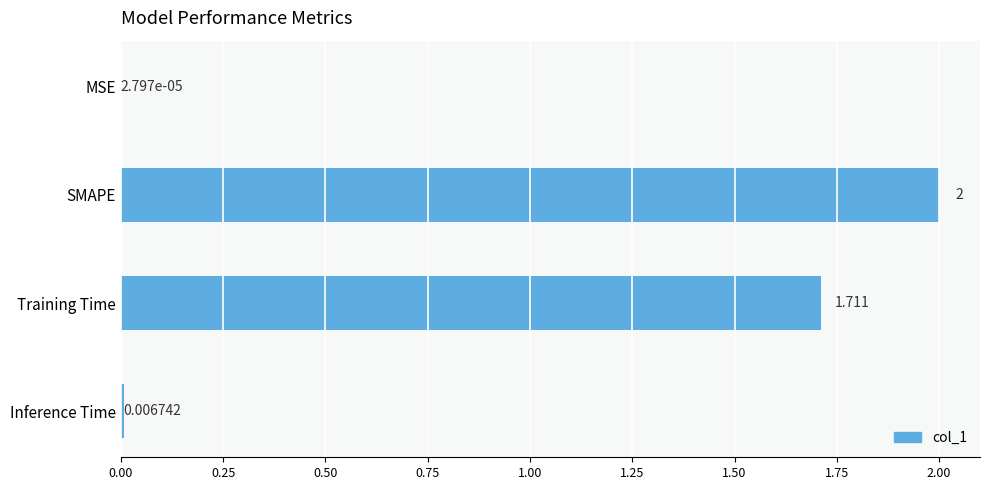

Between Training Time and MSE, which is larger?

Training Time